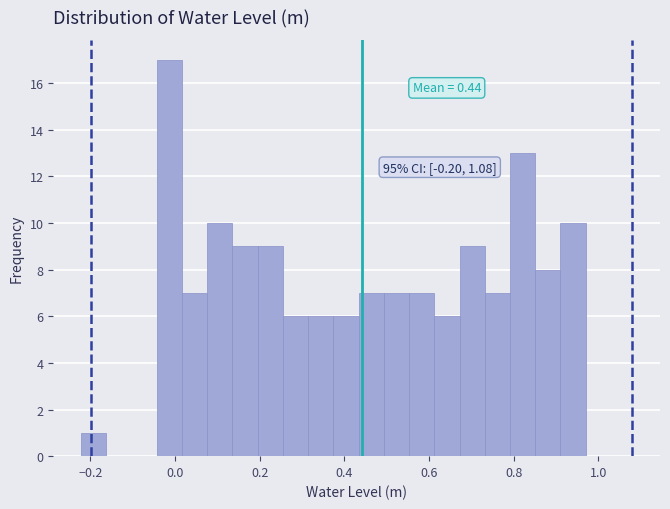

Around what value on the x-axis is the tallest bar? Give the approximate position of its centre, as read against the axis.

-0.02